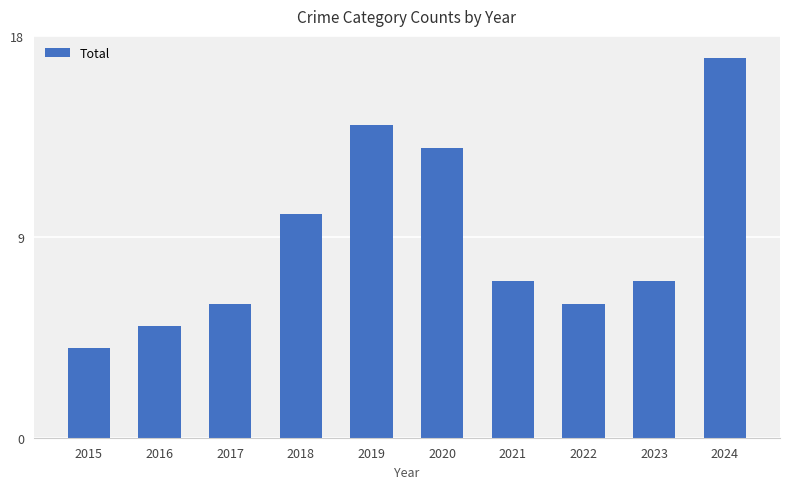

Reading left to right, list all the values displayed in this chart.

4	5	6	10	14	13	7	6	7	17